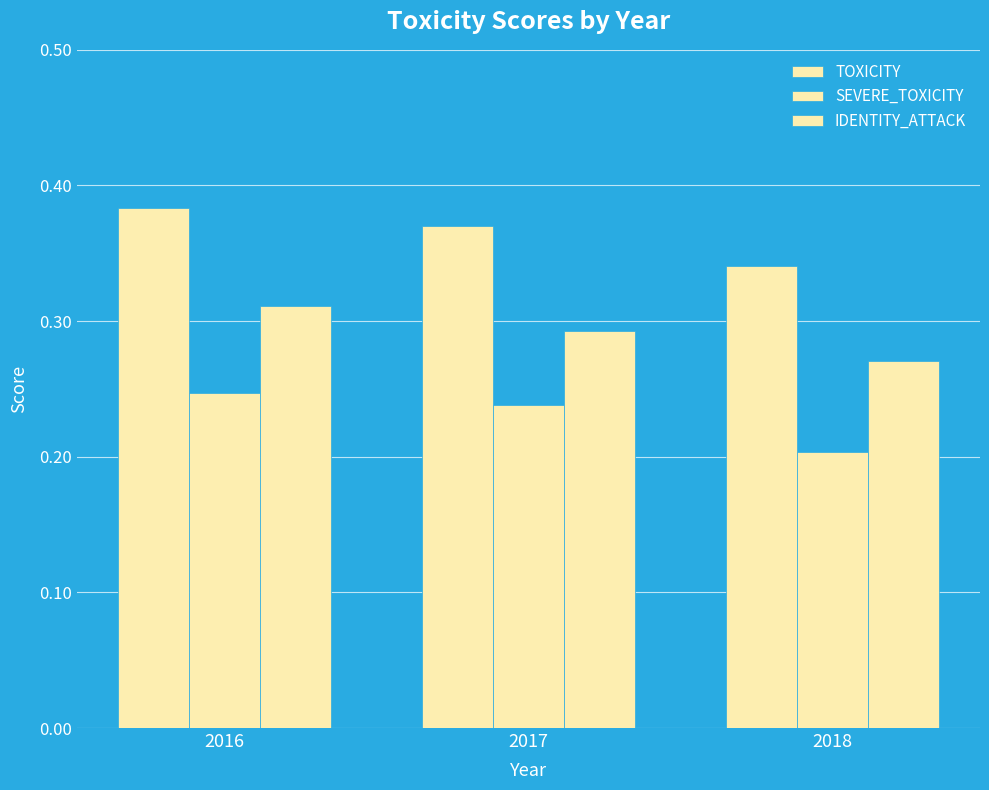

How many groups of bars are there?

3